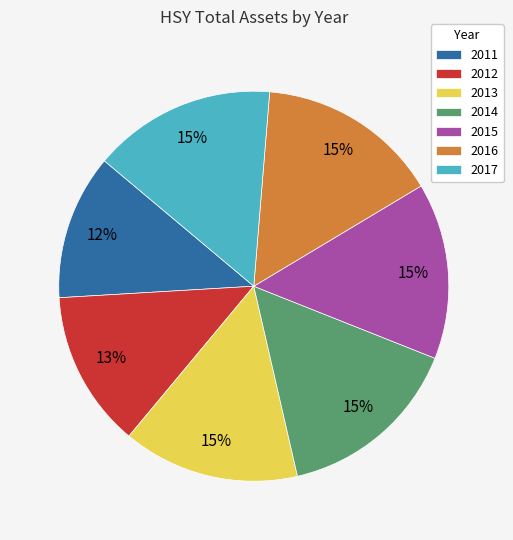

What percentage is the 2015 slice, to the nearest percent?

15%